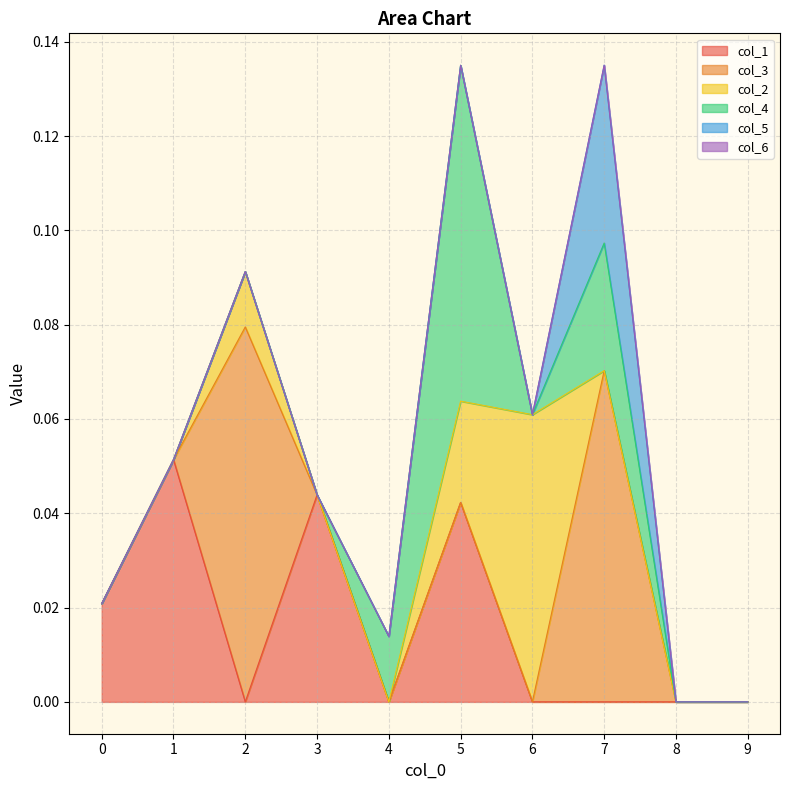

After their last crossing, which series has the higher values: col_4 or col_2?

col_4